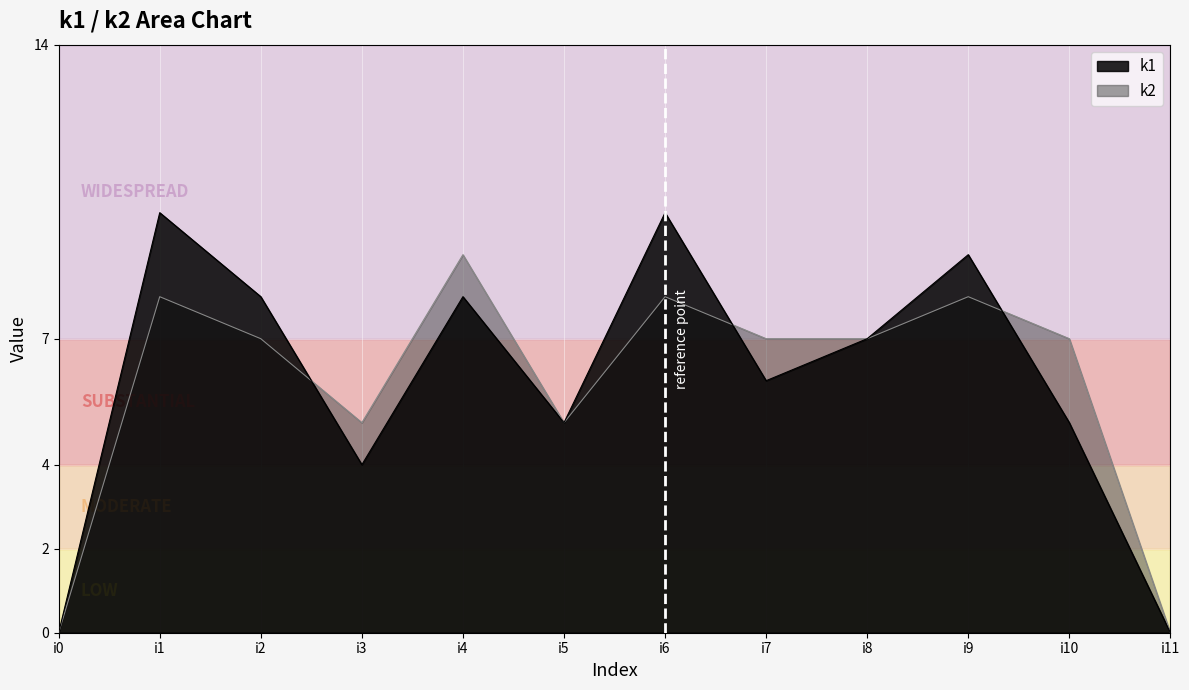

What is the average value of the k1 series?

6